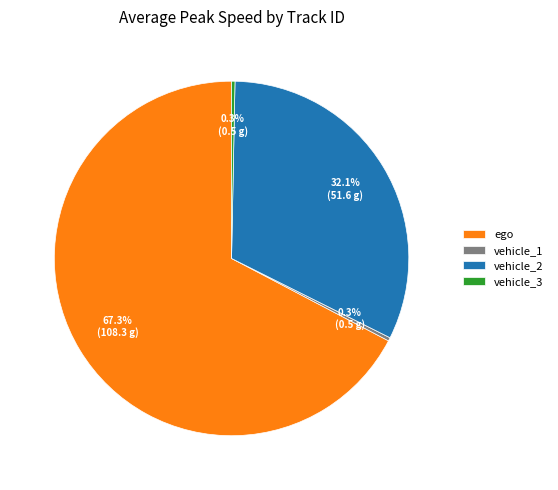

What percentage is NOT represented by vehicle_1?

100.0%